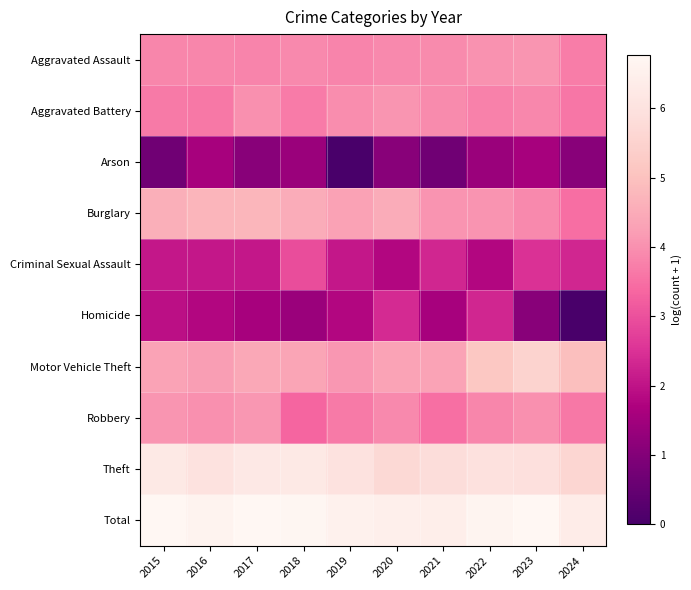

Which series has the largest range (max minus min)?

Homicide